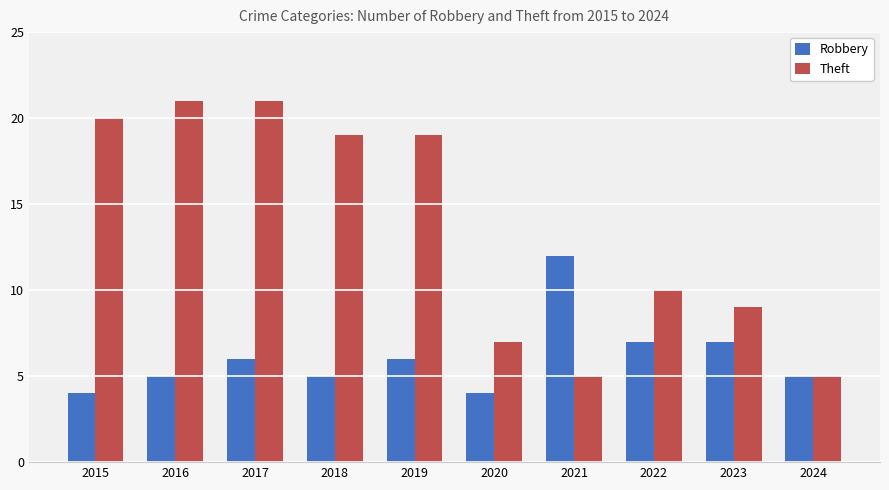

What is the smallest value displayed?

4